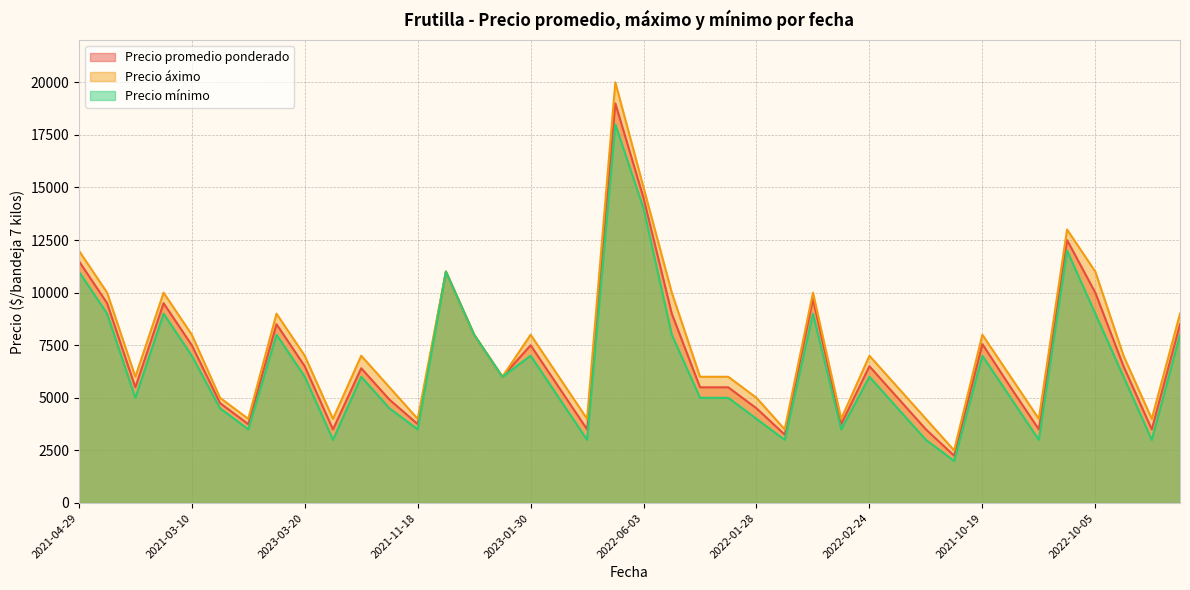

Which series has the widest spread of values?

Precio áximo